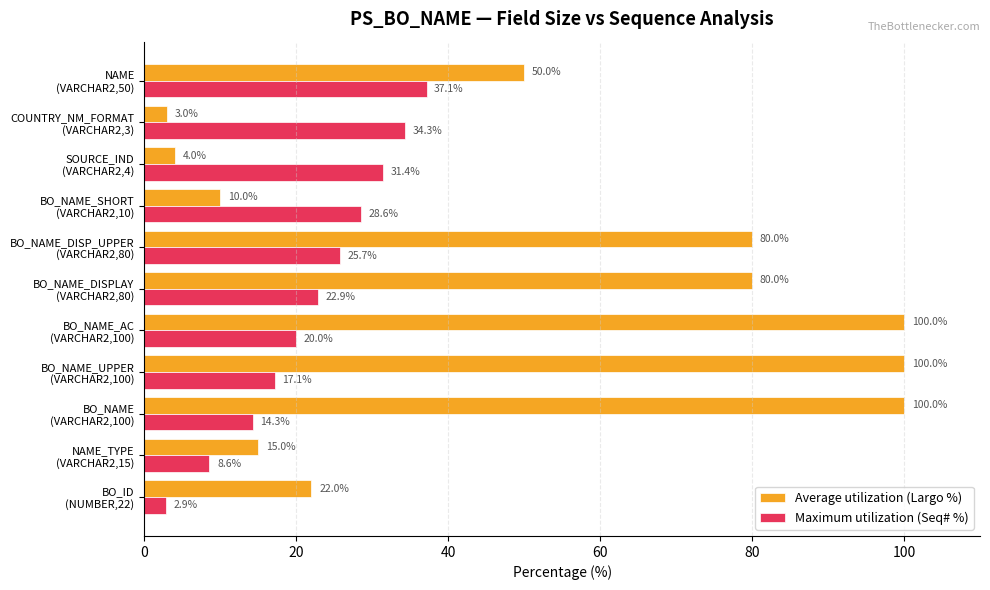

Which series has the widest spread of values?

Average utilization (Largo %)